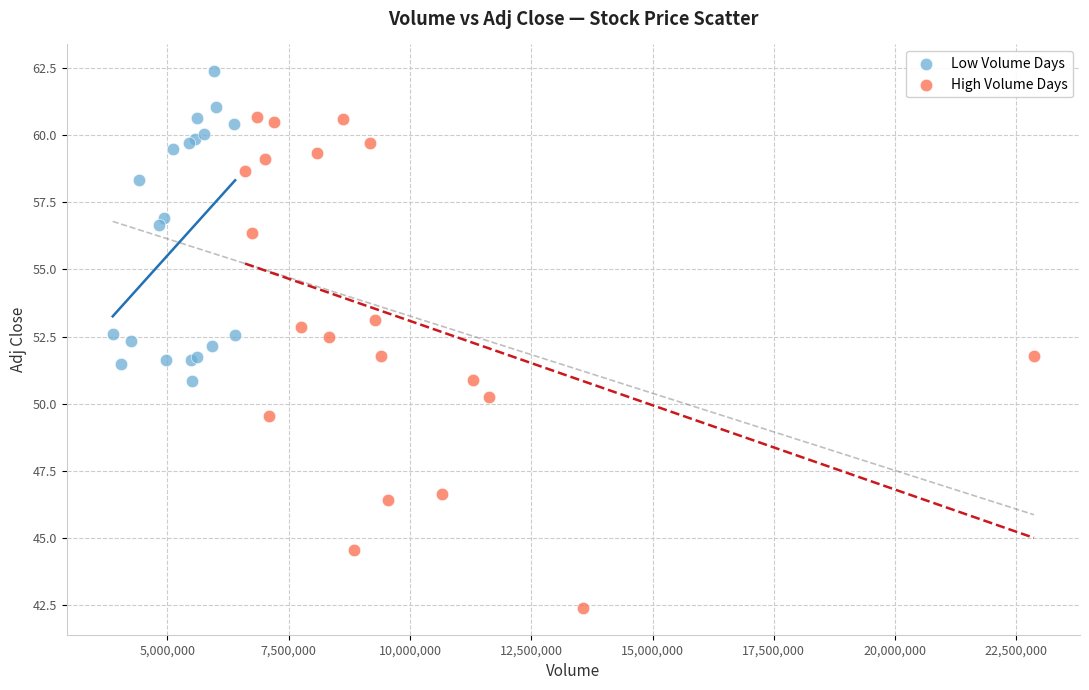

Which series reaches the minimum Y coordinate?

High Volume Days